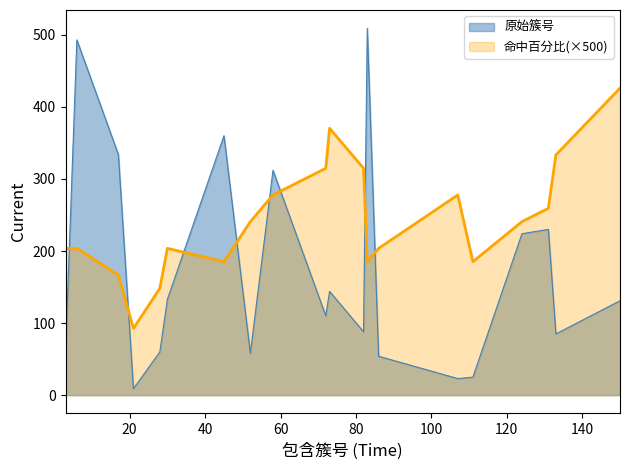

At which category is the sum across all series the highest?

6